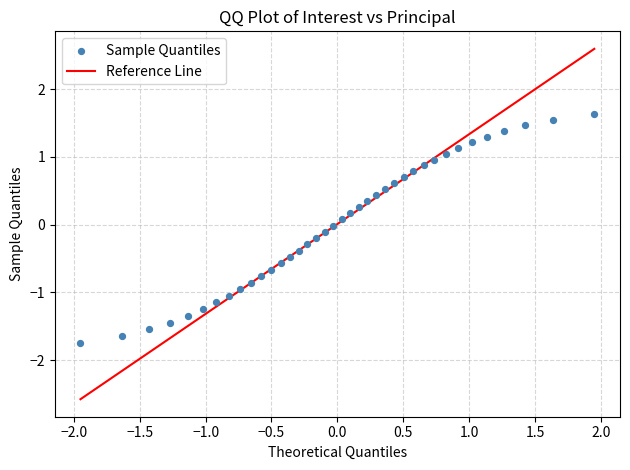

What is the range of X values (max minus min)?

3.9